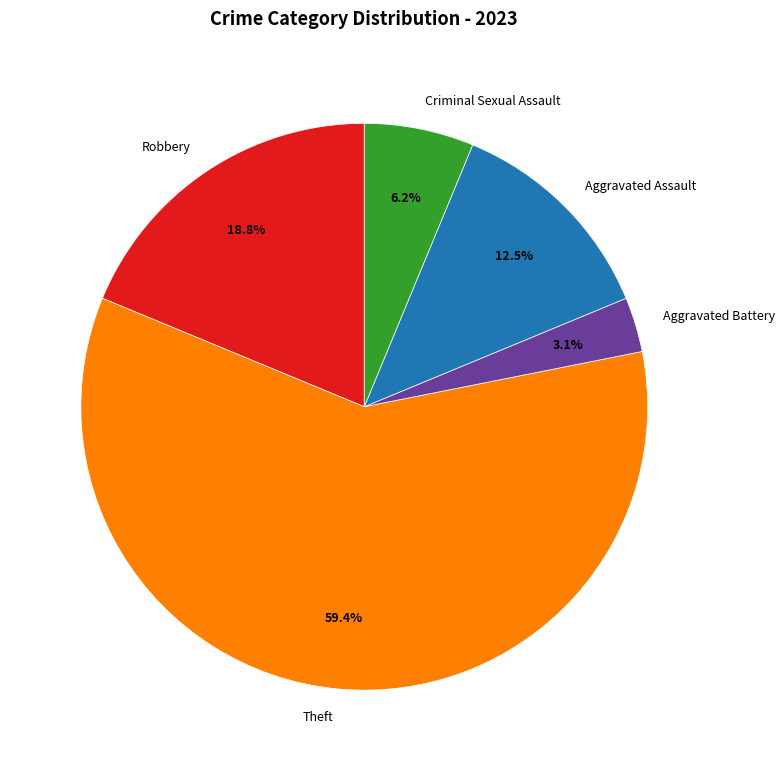

To the nearest percent, what is the difference between the Criminal Sexual Assault and Aggravated Battery slice percentages?

3%